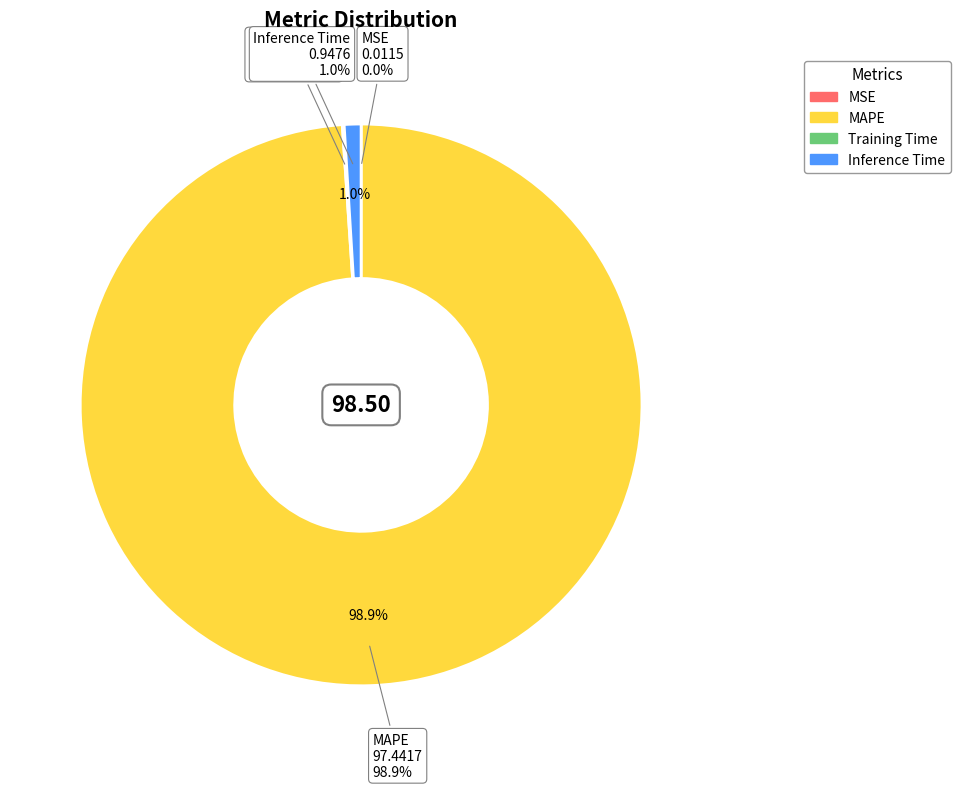

What is the smallest slice in the pie chart?

MSE